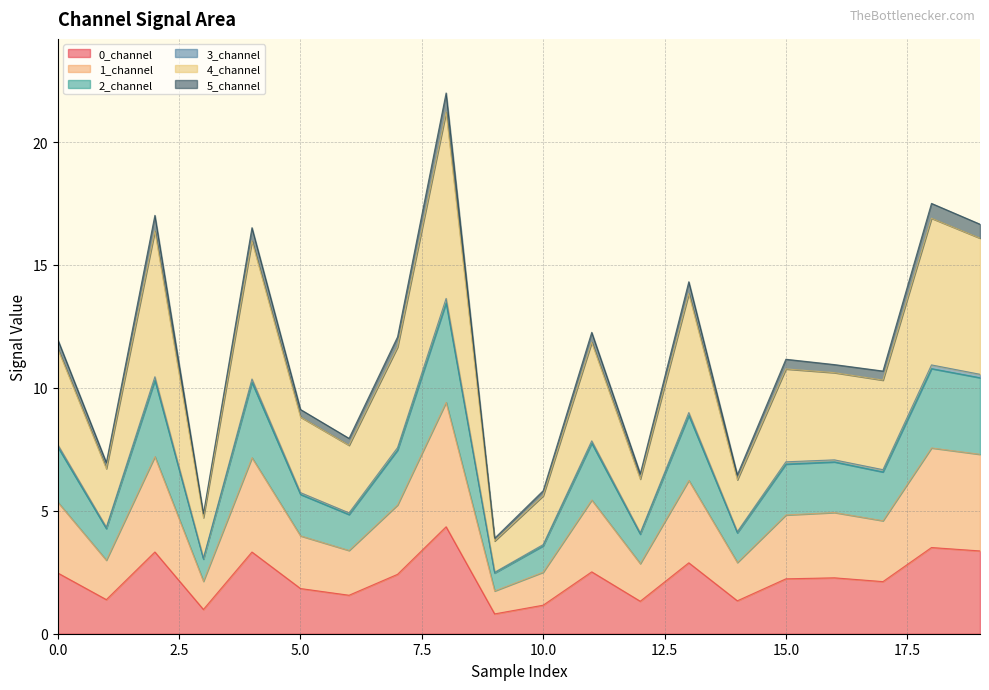

What is the lowest value of the 0_channel series?

0.8